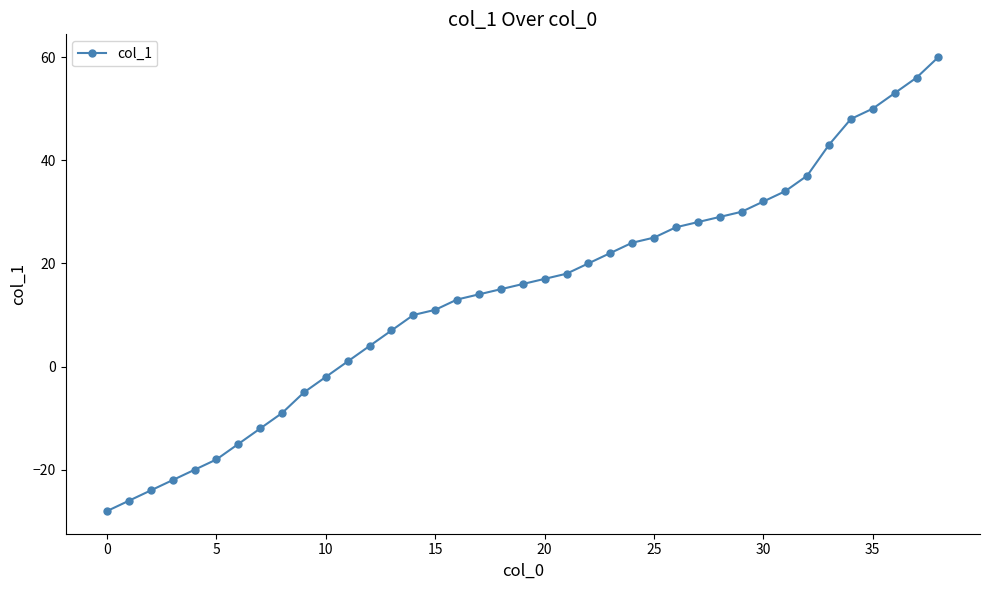

What is the maximum value shown in the chart?

60